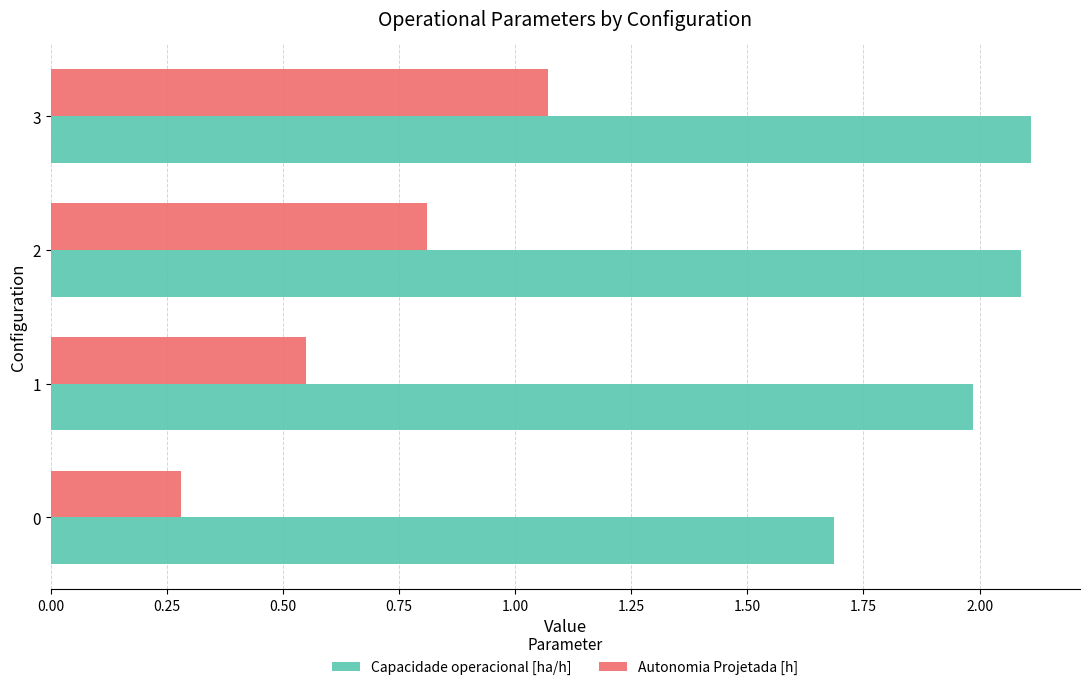

True or false: Autonomia Projetada [h] has a value of 0.8 at 2.

True